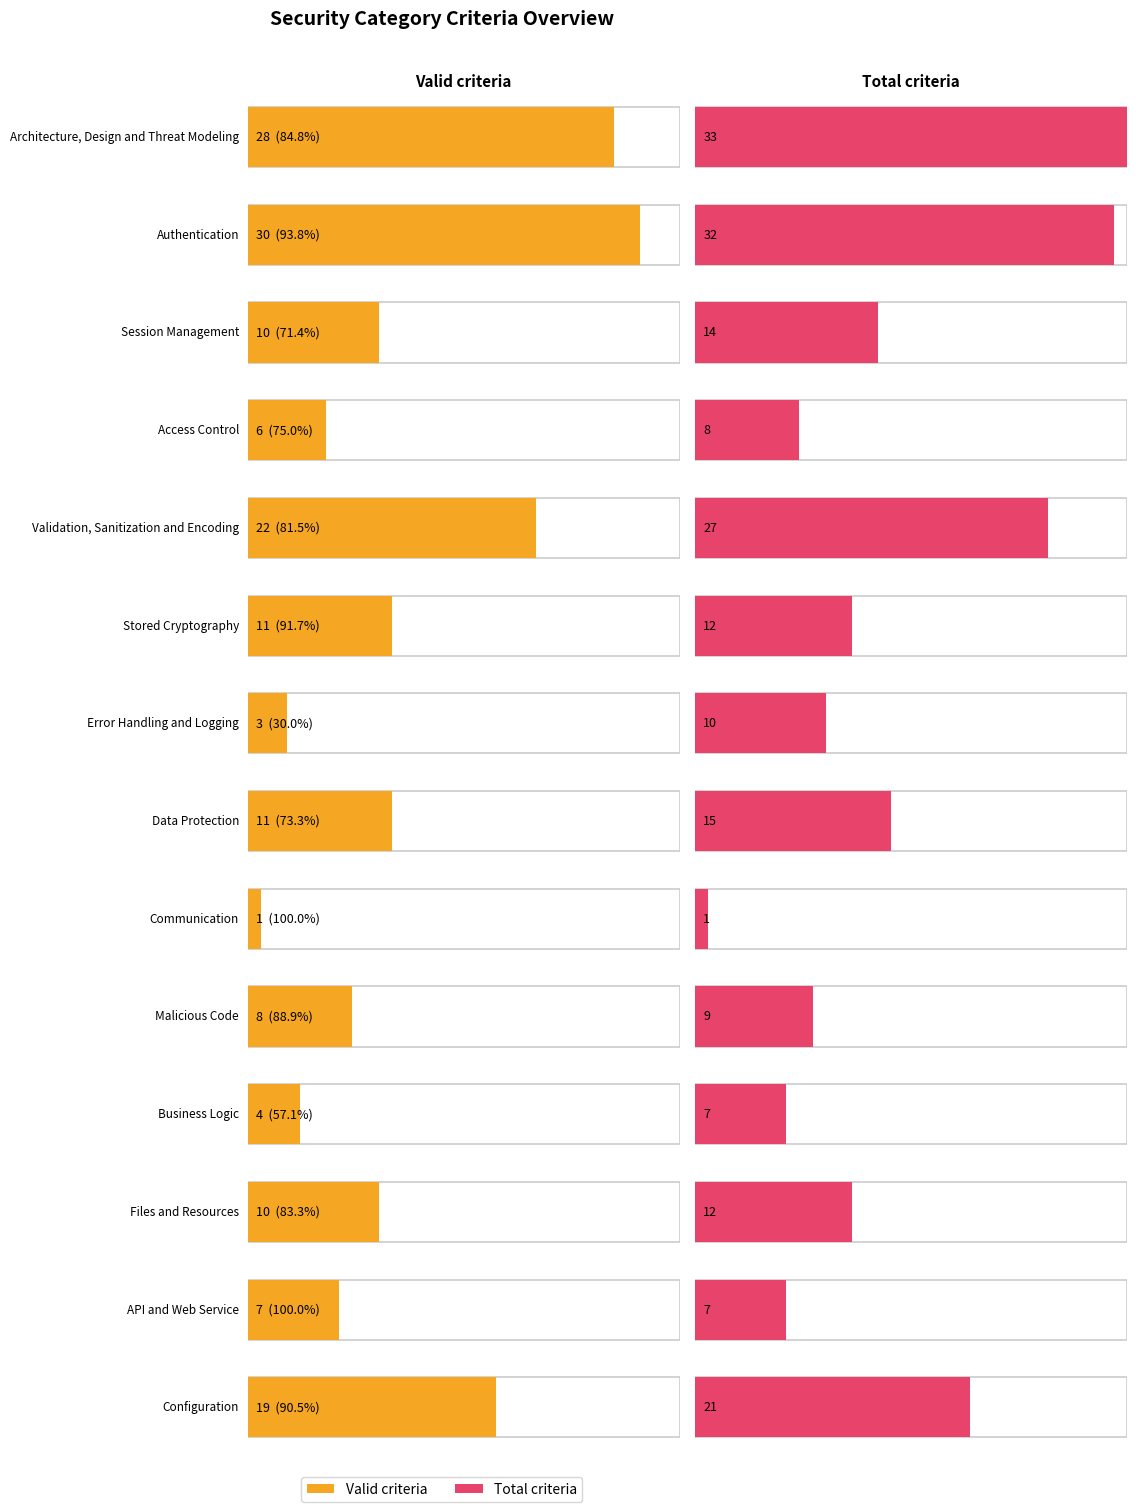

True or false: Total criteria has a value of 7 at Business Logic.

True